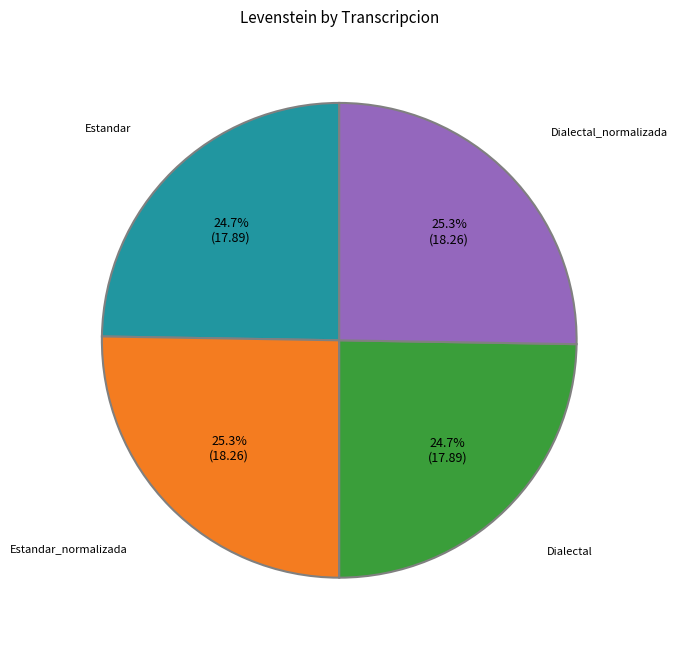

Count the number of slices in the pie.

4